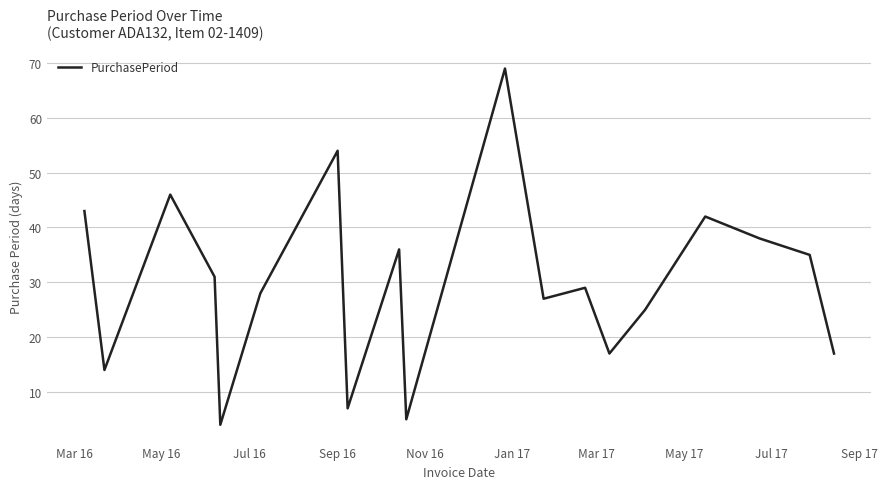

What is the smallest value displayed?

4